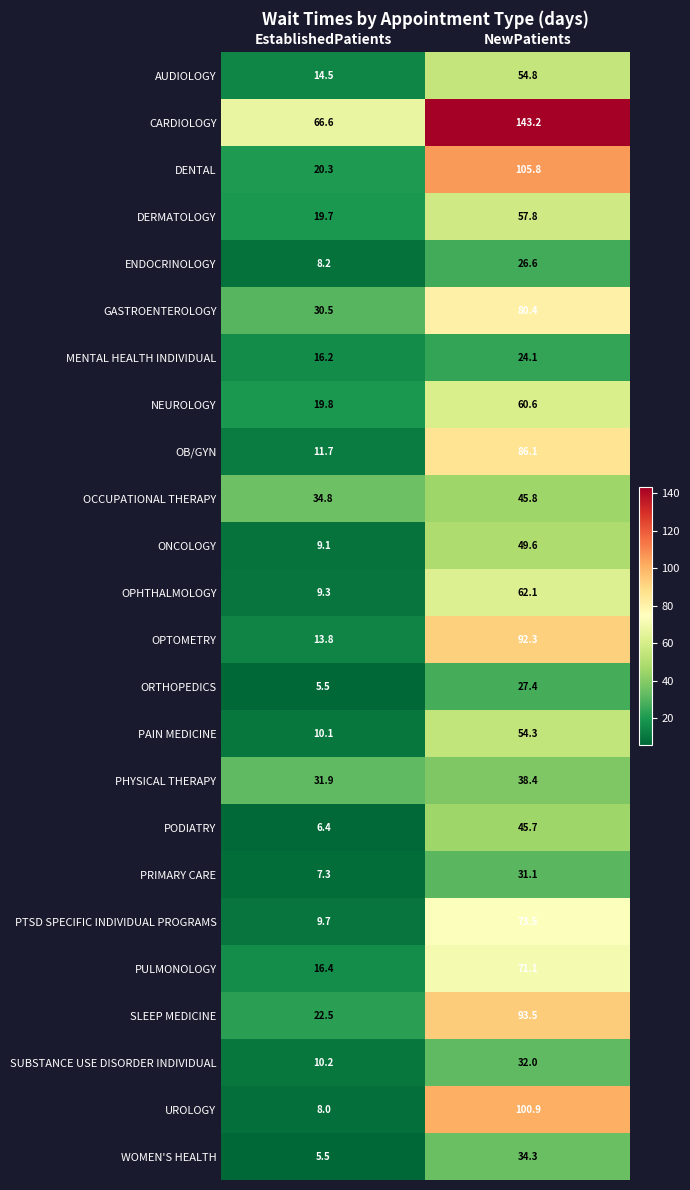

What is the spread (max minus min) of values at NewPatients?

119.1